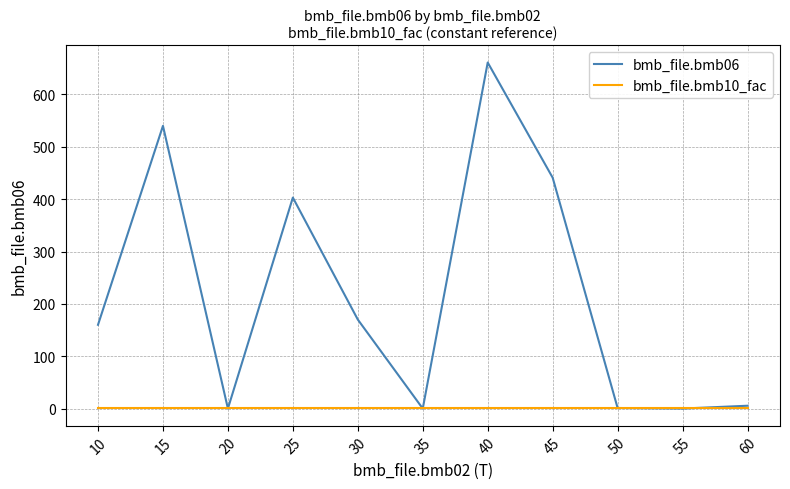

List the series in order of their overall mean, lowest first.

bmb_file.bmb10_fac, bmb_file.bmb06